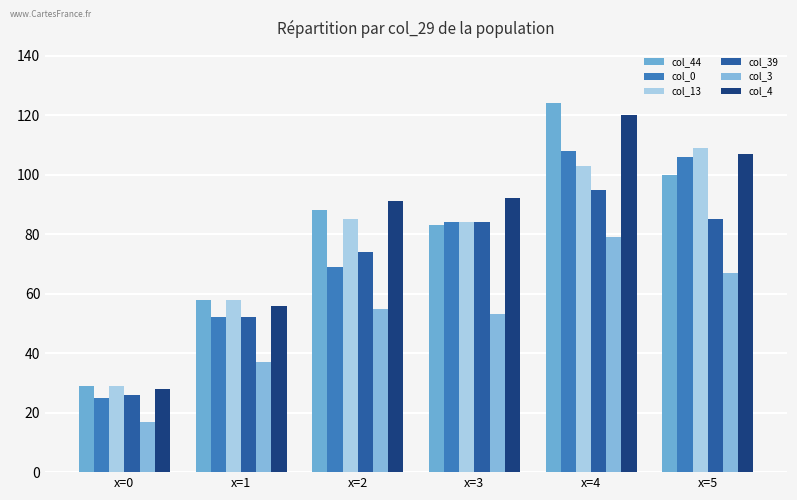

Read the col_13 value at x=0, to the nearest 10.

30